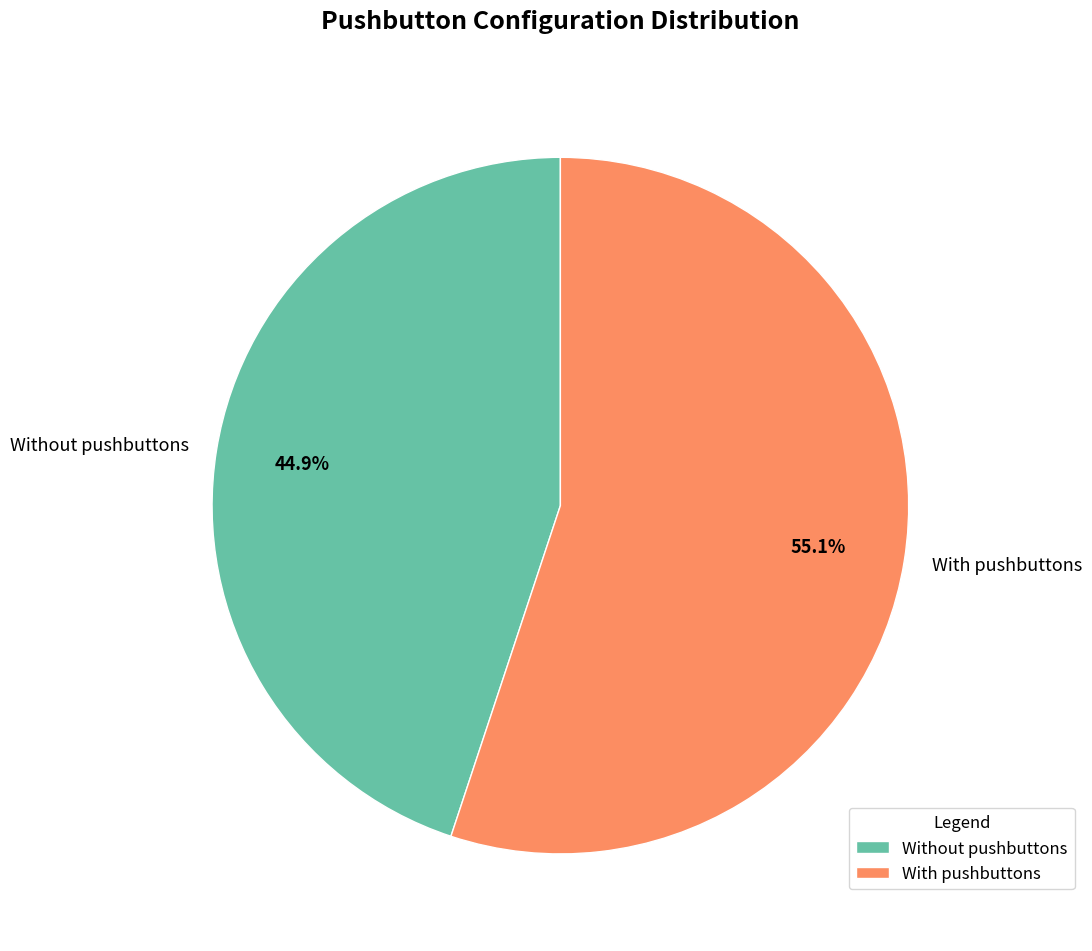

To the nearest percent, what is the difference between the With pushbuttons and Without pushbuttons slice percentages?

10%